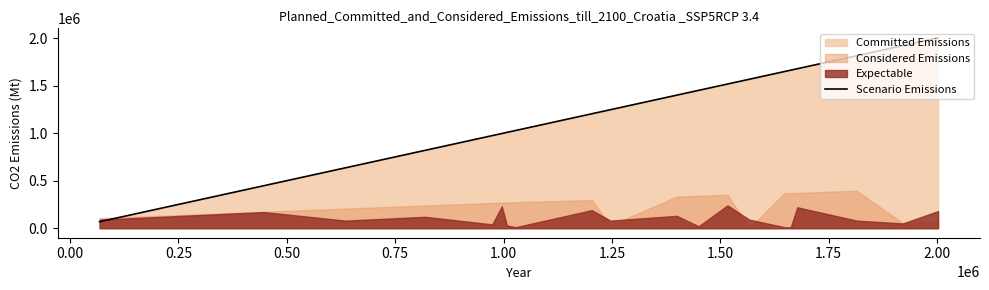

Reading right to left, transcribe all the data shown in this chart.

2002291	1920789	1814386	1677520	1662445	1648636	1566852	1516456	1449921	1399477	1246547	1203647	1027059	1007618	995918	973843	819013	635591	446290	68158